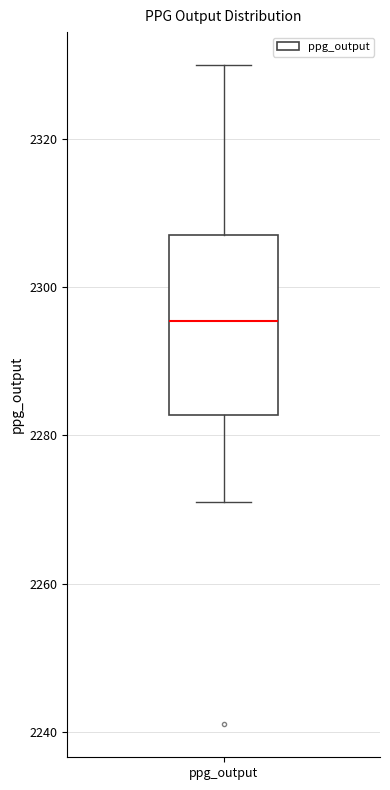

Transcribe this box plot: give where the median line is, the range the box spans, and where the two whiskers end, as read against the y-axis. The values are not printed on the chart, so give them approximately, as read against the axis.

median 2296, box 2282 to 2308, whiskers 2272 to 2330